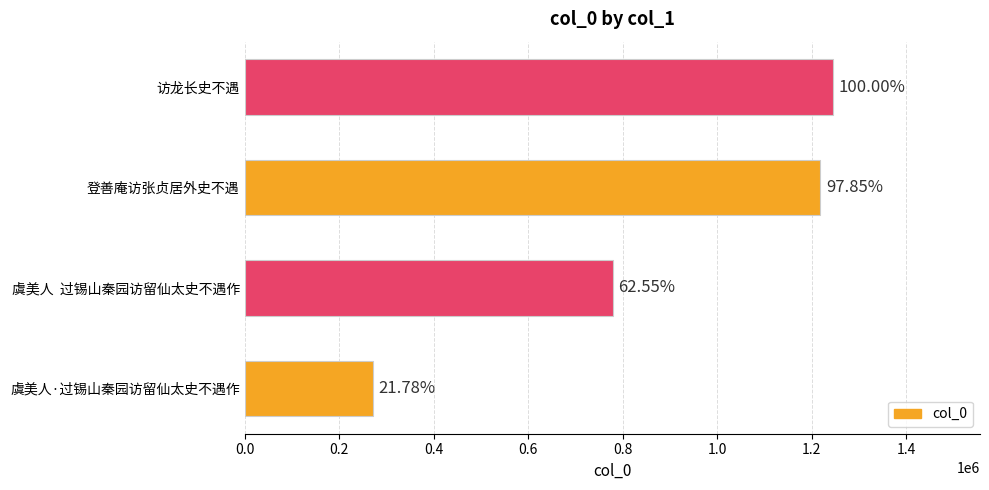

How many bars are there in total?

4